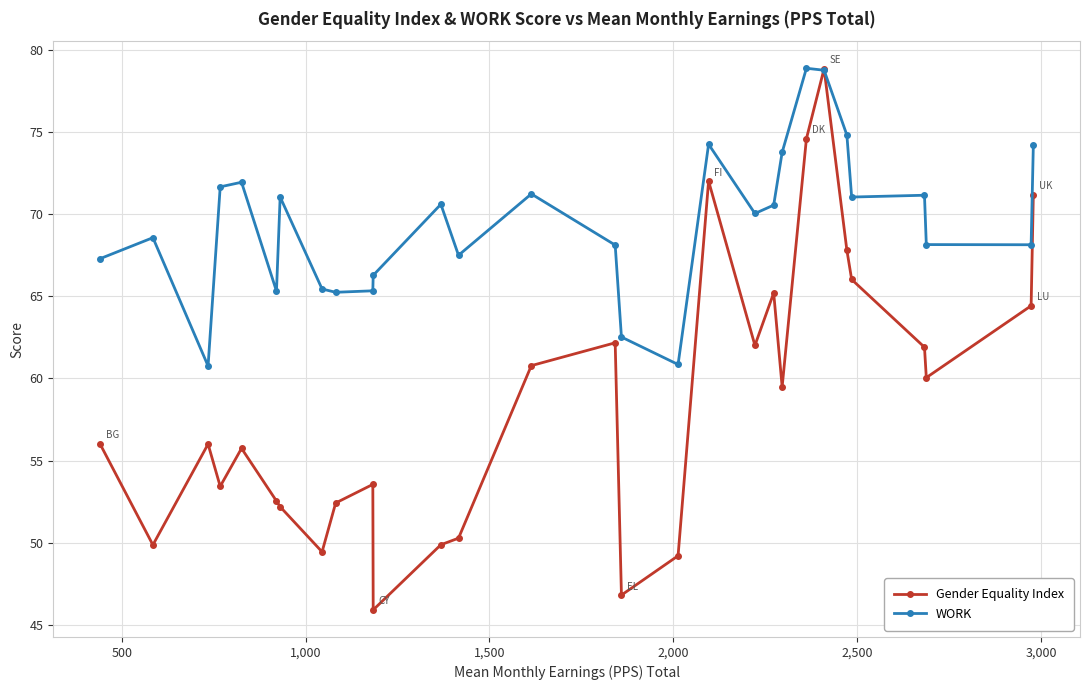

Which series has the largest total across all categories?

WORK